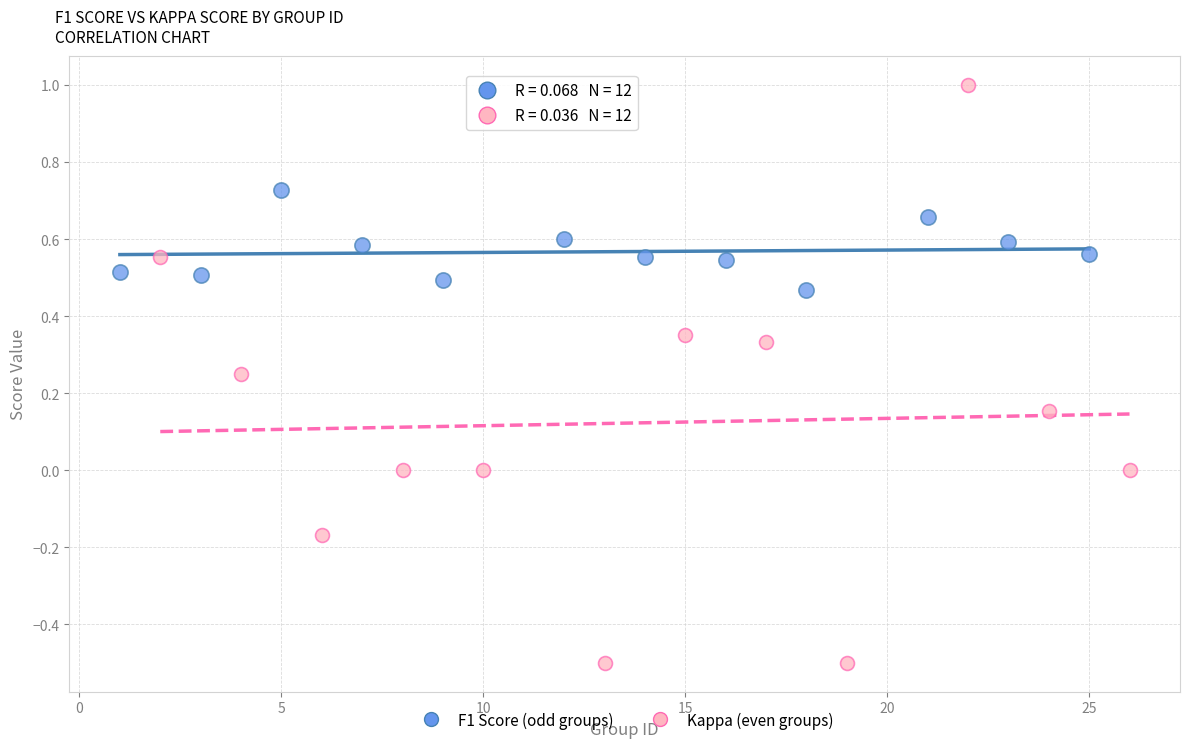

Which series has the largest Y range (max minus min)?

Kappa (even groups)